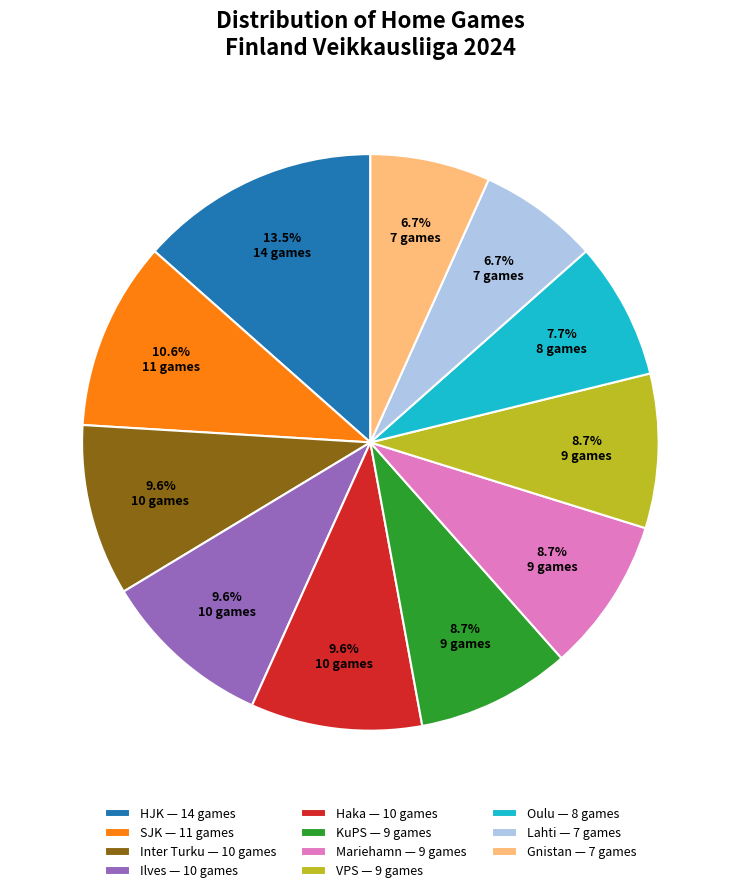

To the nearest percent, what is the difference between the VPS and Lahti slice percentages?

2%